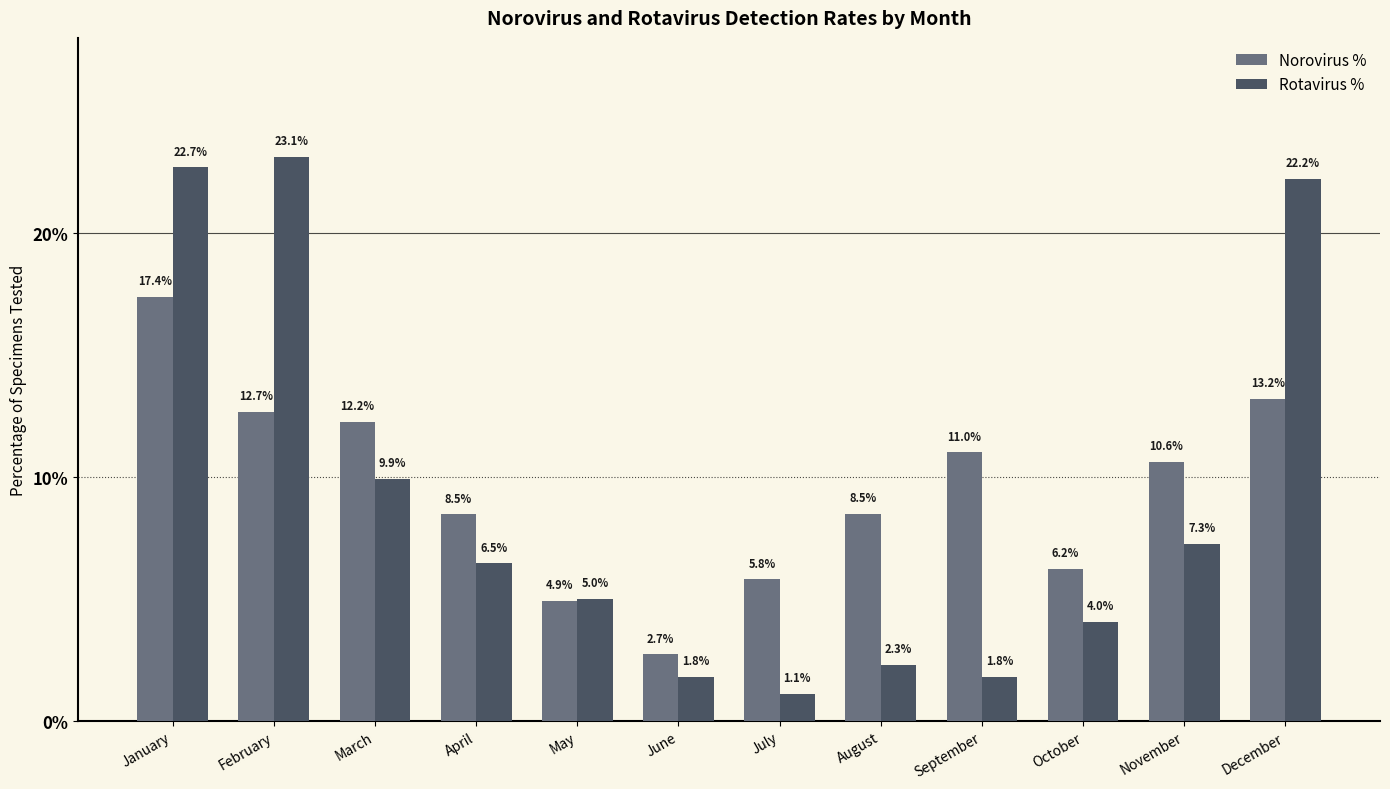

What are all the series names shown in the legend?

Norovirus %, Rotavirus %